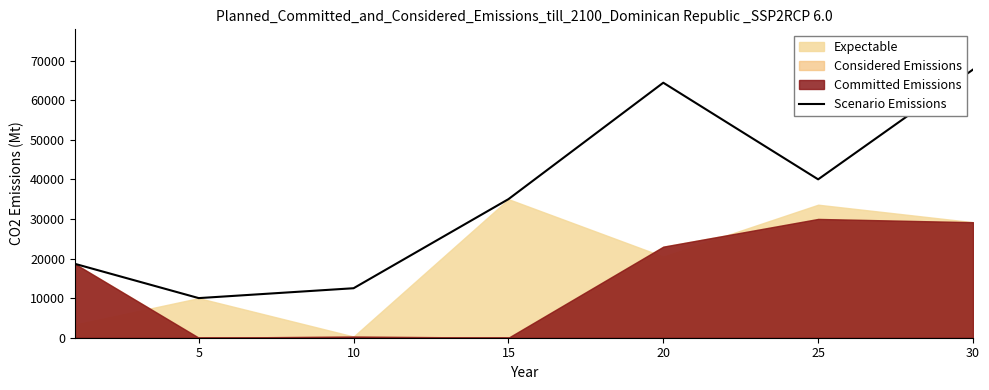

What is the maximum value shown in the chart?

67730